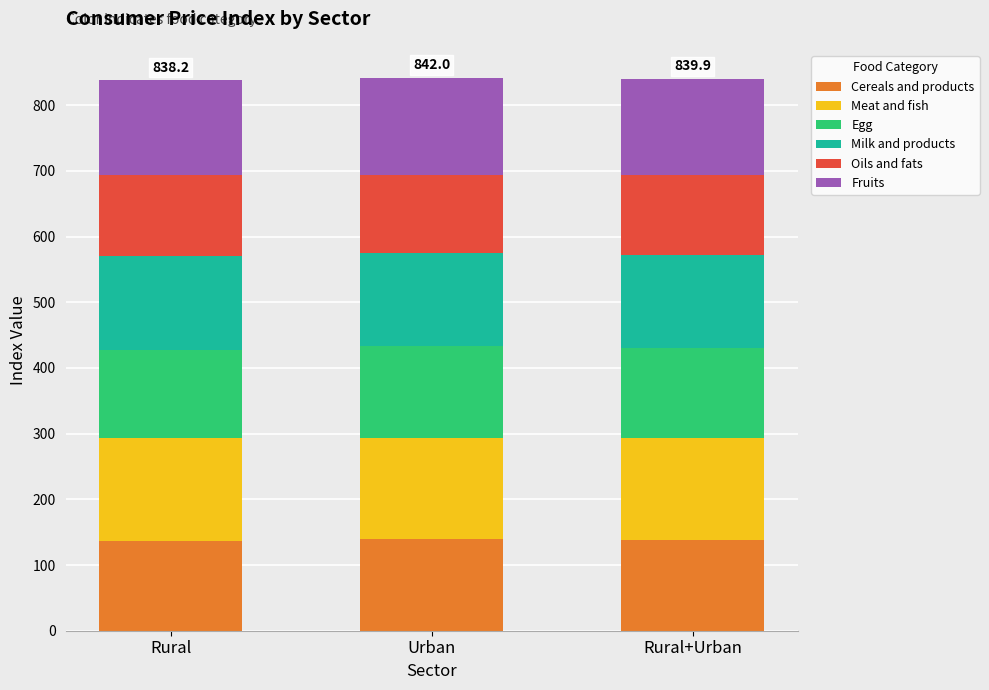

What is the total value across all series at Urban?

842.0